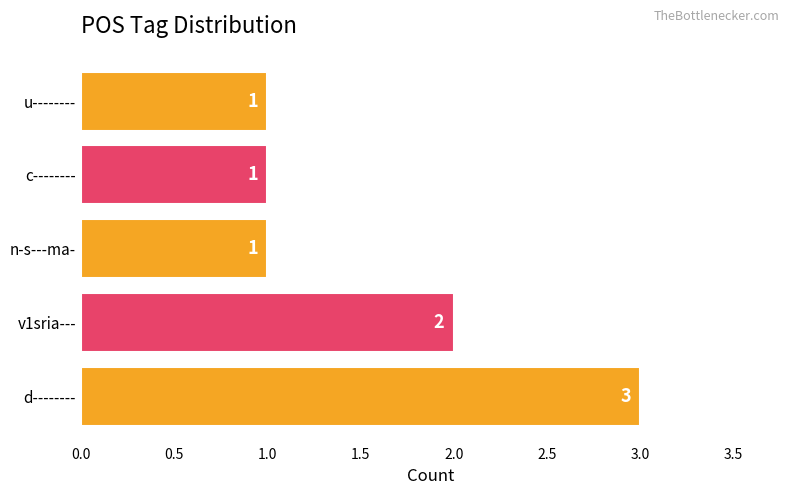

Count the values in the range 1 to 2.

4